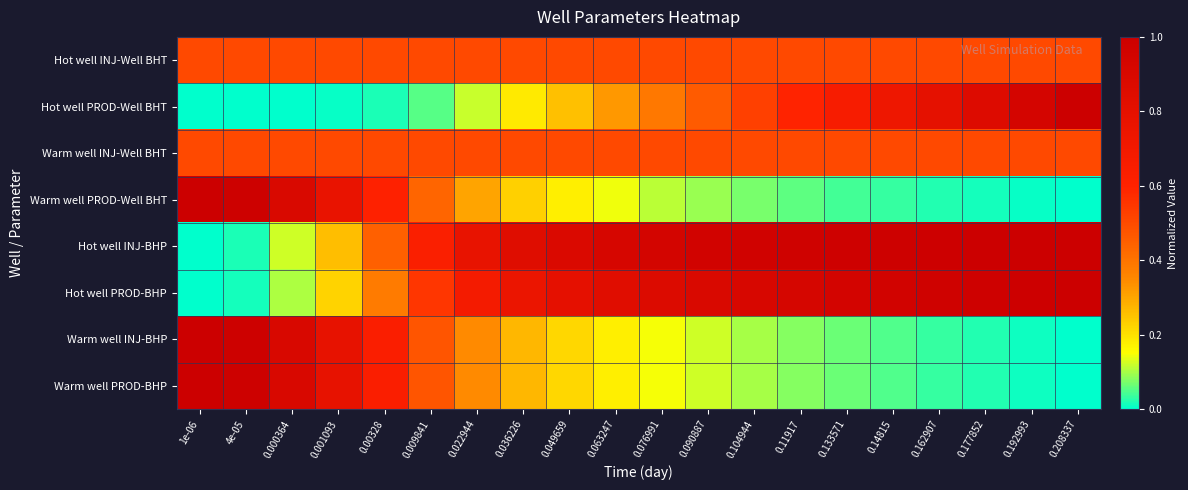

Reading left to right, what are all the values shown in this chart?

Hot well INJ-Well BHT: 1e-06=0.5	4e-05=0.5	0.000364=0.5	0.001093=0.5	0.00328=0.5	0.009841=0.5	0.022944=0.5	0.036226=0.5	0.049659=0.5	0.063247=0.5	0.076991=0.5	0.090887=0.5	0.104944=0.5	0.11917=0.5	0.133571=0.5	0.14815=0.5	0.162907=0.5	0.177852=0.5	0.192993=0.5	0.208337=0.5
Hot well PROD-Well BHT: 1e-06=0.0	4e-05=0.0	0.000364=0.0	0.001093=0.0	0.00328=0.0	0.009841=0.1	0.022944=0.1	0.036226=0.2	0.049659=0.3	0.063247=0.3	0.076991=0.4	0.090887=0.5	0.104944=0.5	0.11917=0.6	0.133571=0.7	0.14815=0.7	0.162907=0.8	0.177852=0.9	0.192993=0.9	0.208337=1.0
Warm well INJ-Well BHT: 1e-06=0.5	4e-05=0.5	0.000364=0.5	0.001093=0.5	0.00328=0.5	0.009841=0.5	0.022944=0.5	0.036226=0.5	0.049659=0.5	0.063247=0.5	0.076991=0.5	0.090887=0.5	0.104944=0.5	0.11917=0.5	0.133571=0.5	0.14815=0.5	0.162907=0.5	0.177852=0.5	0.192993=0.5	0.208337=0.5
Warm well PROD-Well BHT: 1e-06=1.0	4e-05=1.0	0.000364=0.9	0.001093=0.8	0.00328=0.6	0.009841=0.4	0.022944=0.3	0.036226=0.2	0.049659=0.2	0.063247=0.1	0.076991=0.1	0.090887=0.1	0.104944=0.1	0.11917=0.1	0.133571=0.0	0.14815=0.0	0.162907=0.0	0.177852=0.0	0.192993=0.0	0.208337=0.0
Hot well INJ-BHP: 1e-06=0.0	4e-05=0.0	0.000364=0.1	0.001093=0.3	0.00328=0.4	0.009841=0.6	0.022944=0.8	0.036226=0.8	0.049659=0.9	0.063247=0.9	0.076991=0.9	0.090887=1.0	0.104944=1.0	0.11917=1.0	0.133571=1.0	0.14815=1.0	0.162907=1.0	0.177852=1.0	0.192993=1.0	0.208337=1.0
Hot well PROD-BHP: 1e-06=0.0	4e-05=0.0	0.000364=0.1	0.001093=0.2	0.00328=0.4	0.009841=0.5	0.022944=0.7	0.036226=0.8	0.049659=0.8	0.063247=0.8	0.076991=0.9	0.090887=0.9	0.104944=0.9	0.11917=0.9	0.133571=0.9	0.14815=1.0	0.162907=1.0	0.177852=1.0	0.192993=1.0	0.208337=1.0
Warm well INJ-BHP: 1e-06=1.0	4e-05=1.0	0.000364=0.9	0.001093=0.8	0.00328=0.6	0.009841=0.5	0.022944=0.3	0.036226=0.3	0.049659=0.2	0.063247=0.2	0.076991=0.1	0.090887=0.1	0.104944=0.1	0.11917=0.1	0.133571=0.1	0.14815=0.0	0.162907=0.0	0.177852=0.0	0.192993=0.0	0.208337=0.0
Warm well PROD-BHP: 1e-06=1.0	4e-05=1.0	0.000364=0.9	0.001093=0.8	0.00328=0.6	0.009841=0.5	0.022944=0.3	0.036226=0.3	0.049659=0.2	0.063247=0.2	0.076991=0.1	0.090887=0.1	0.104944=0.1	0.11917=0.1	0.133571=0.1	0.14815=0.0	0.162907=0.0	0.177852=0.0	0.192993=0.0	0.208337=0.0